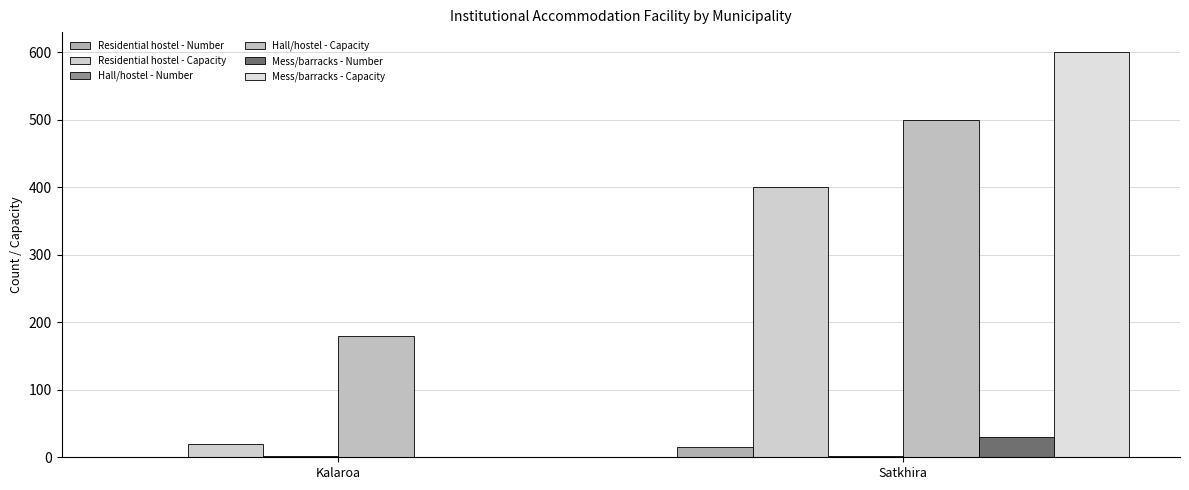

At how many categories does at least one series exceed 68?

2